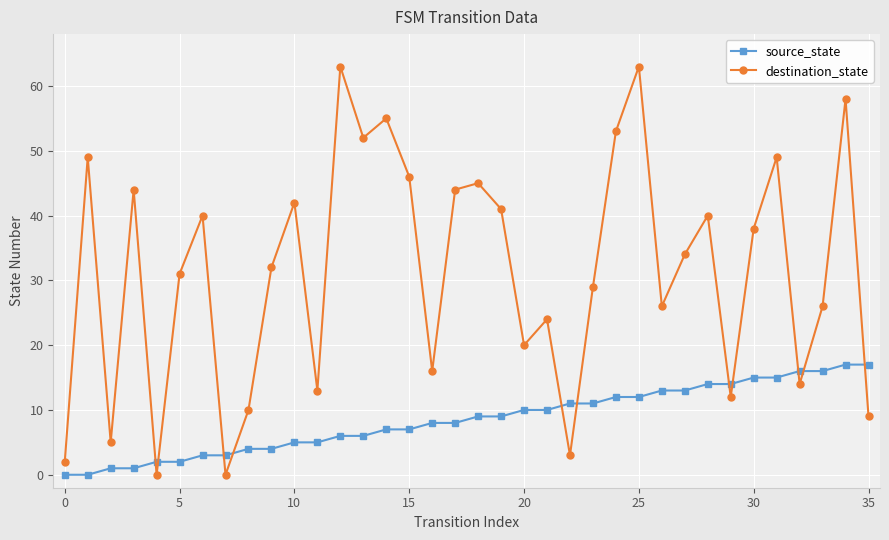

Does the chart have visible grid lines?

Yes